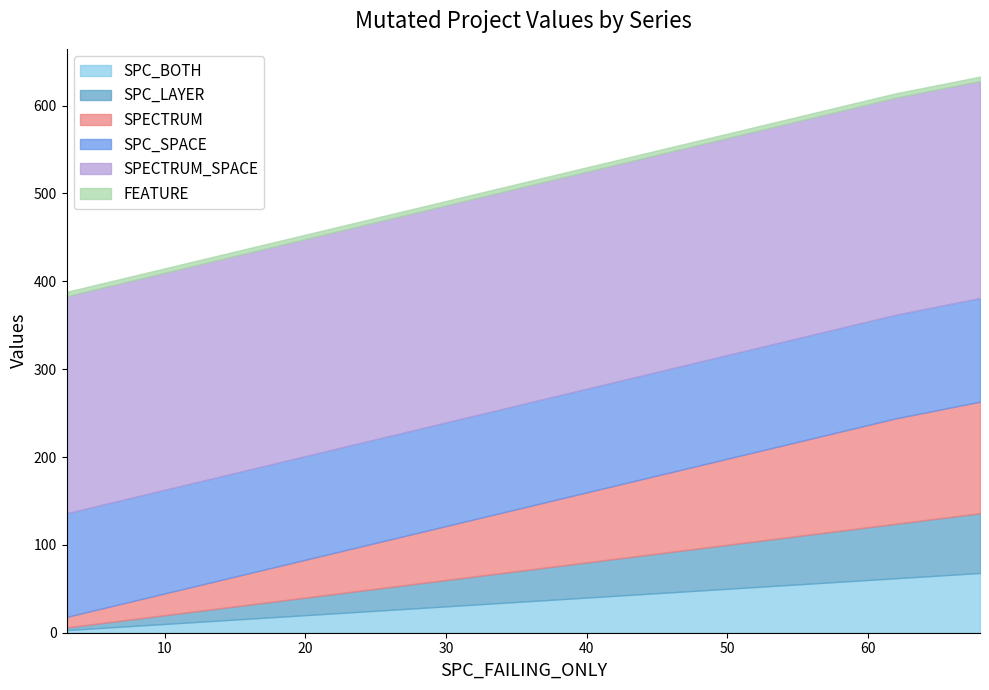

What is the minimum value shown in the chart?

3